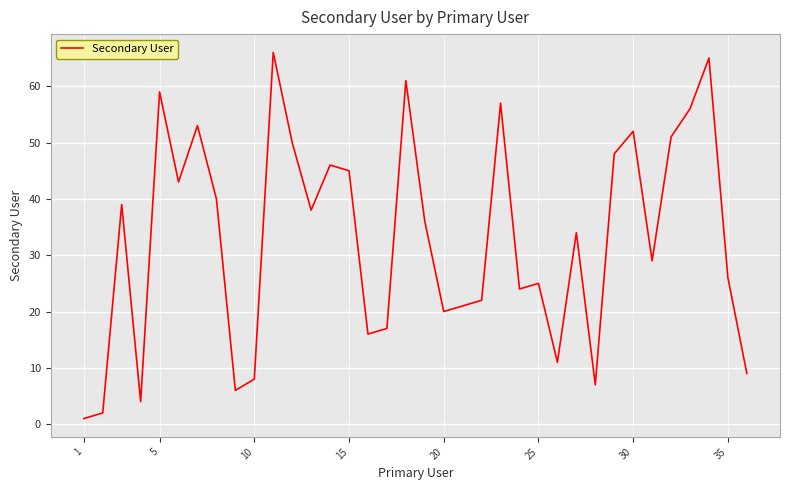

What is the maximum value shown in the chart?

66